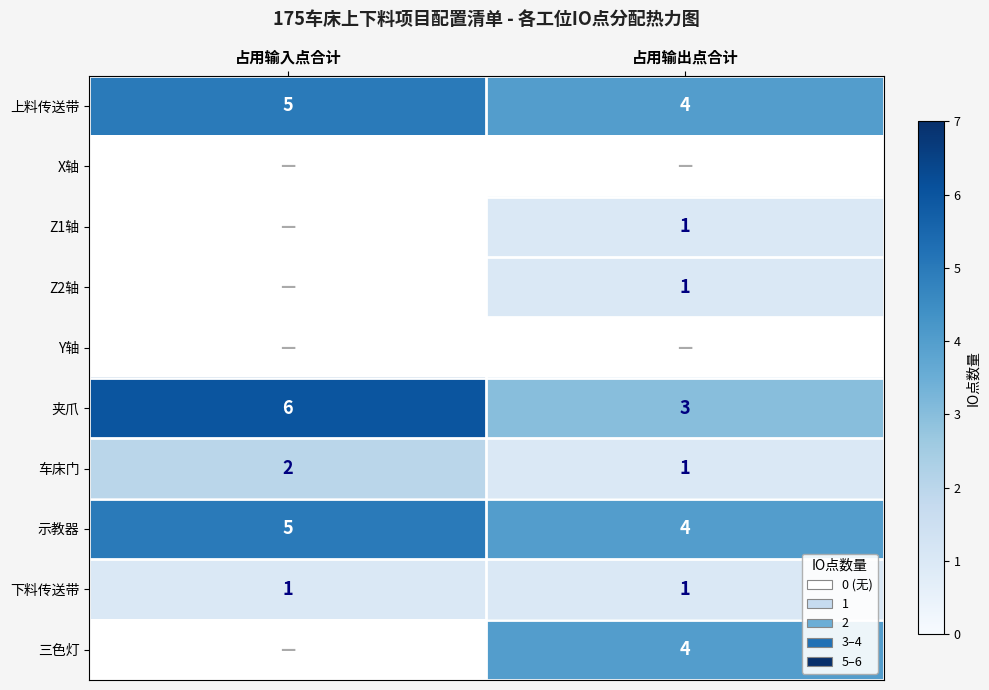

At how many categories does at least one series exceed 3?

2